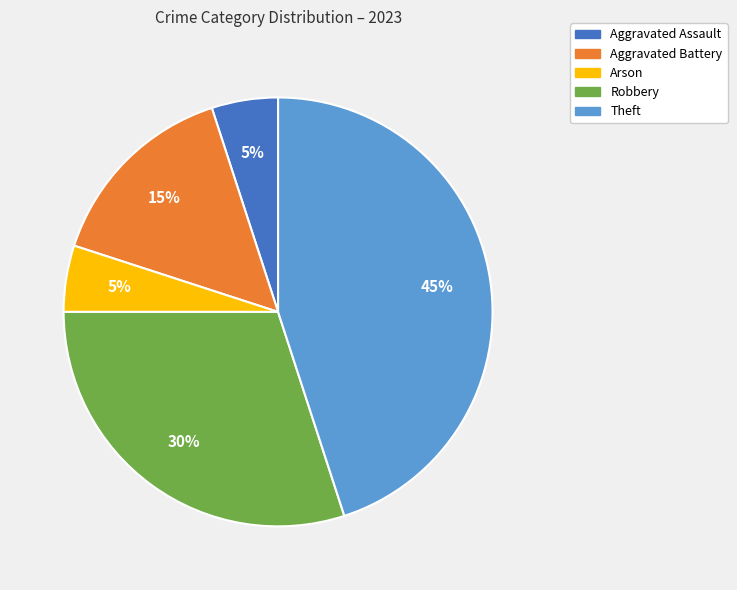

What is the ratio of the value at Robbery to the value at Theft?

0.7